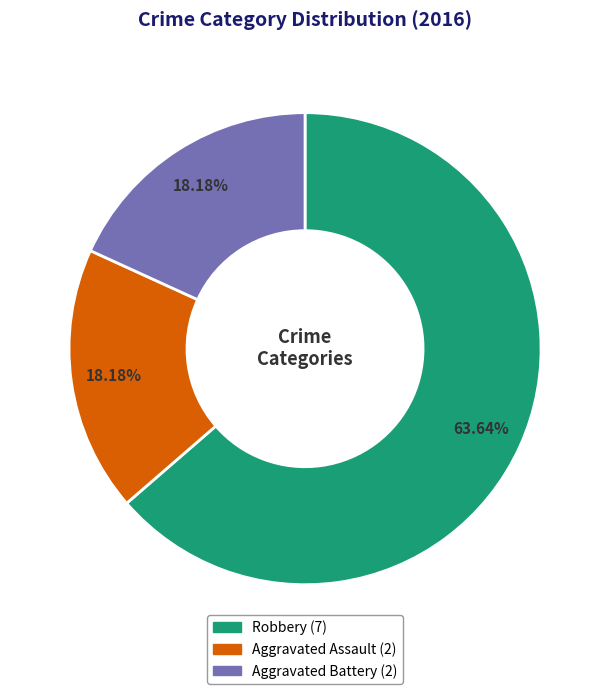

What percentage do Robbery and Aggravated Assault together represent?

81.8%